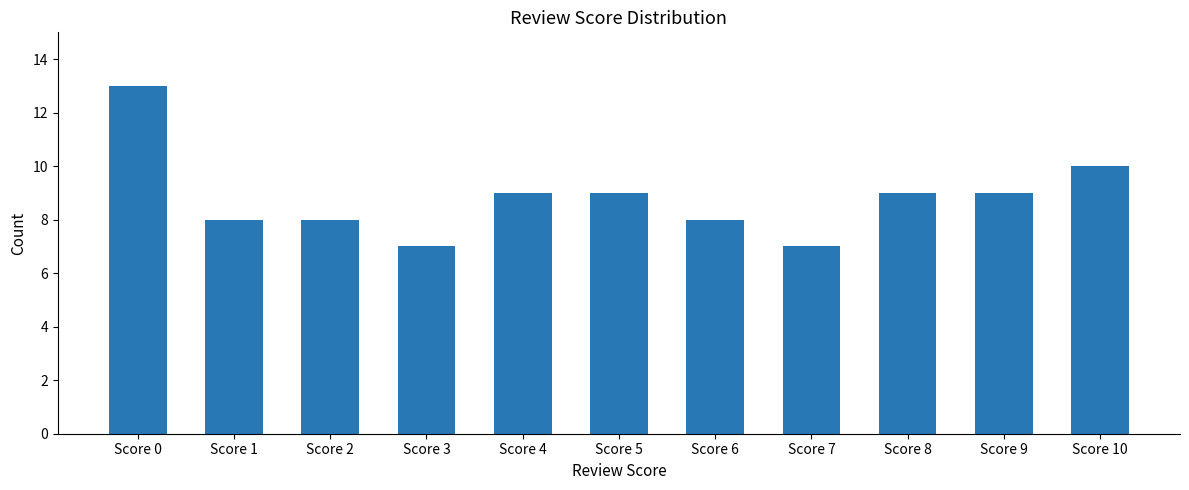

What is the ratio of the value at Score 8 to the value at Score 0?

0.7